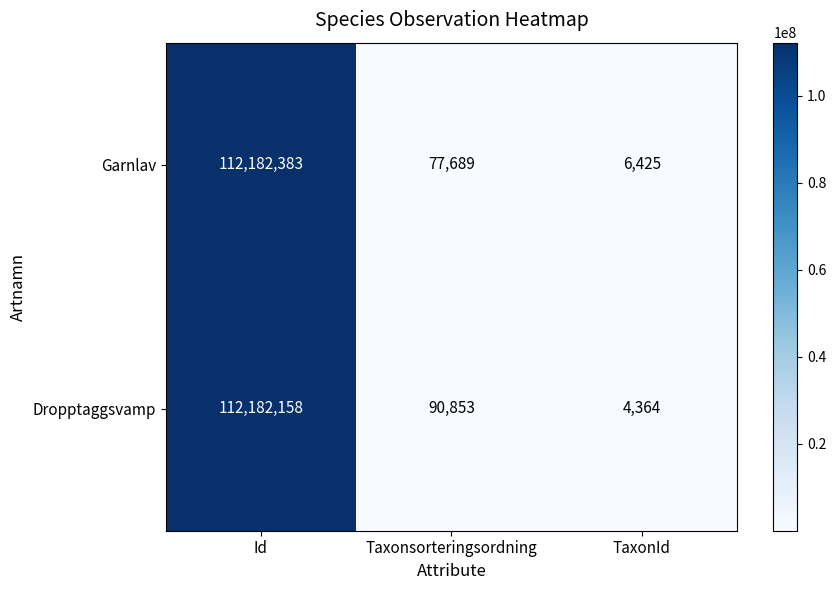

Which category has the highest value across all series?

Id